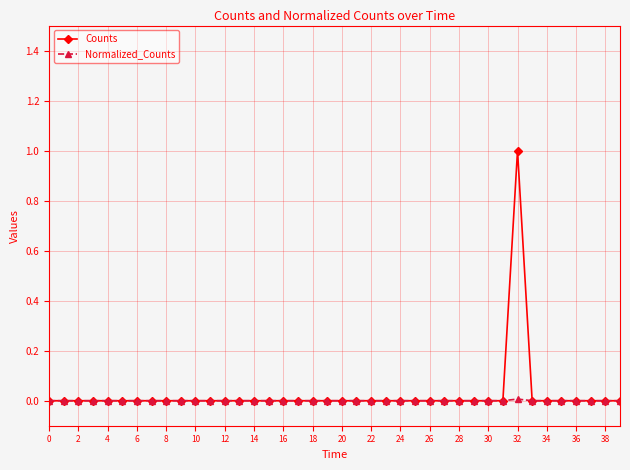

Which series has the largest range (max minus min)?

Counts